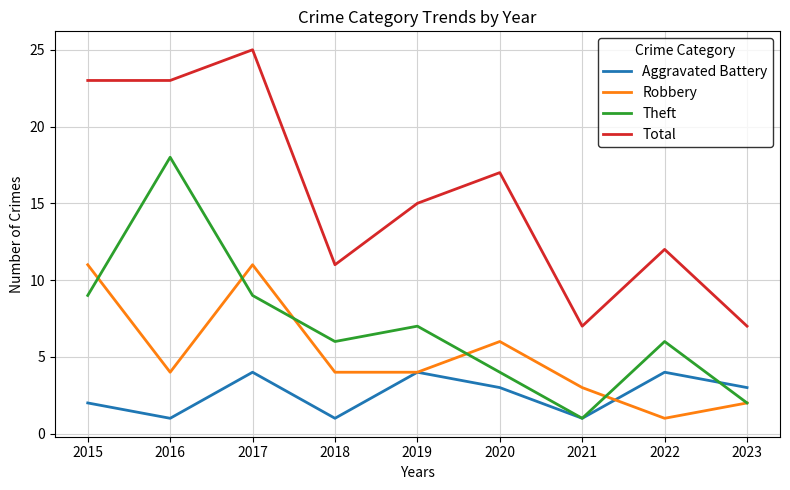

What is the sum of the Total values at 2015 and 2020?

40